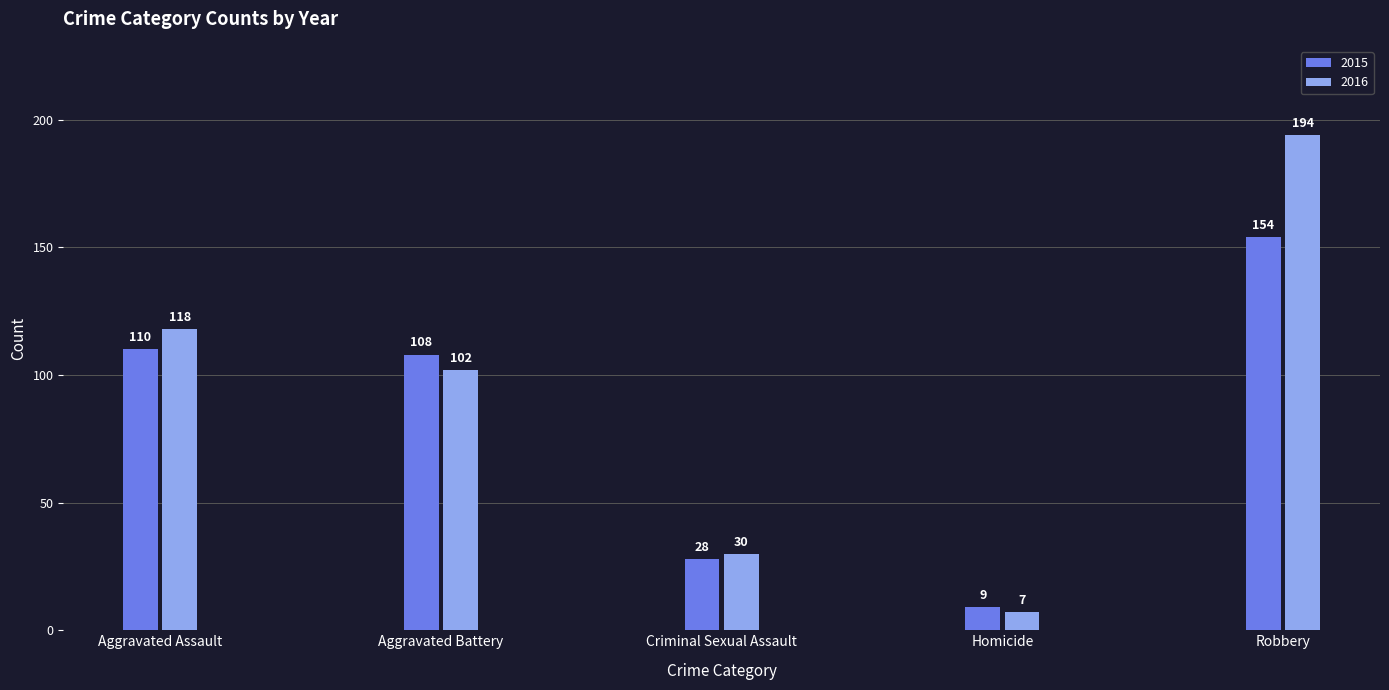

What position from the right is Criminal Sexual Assault?

3